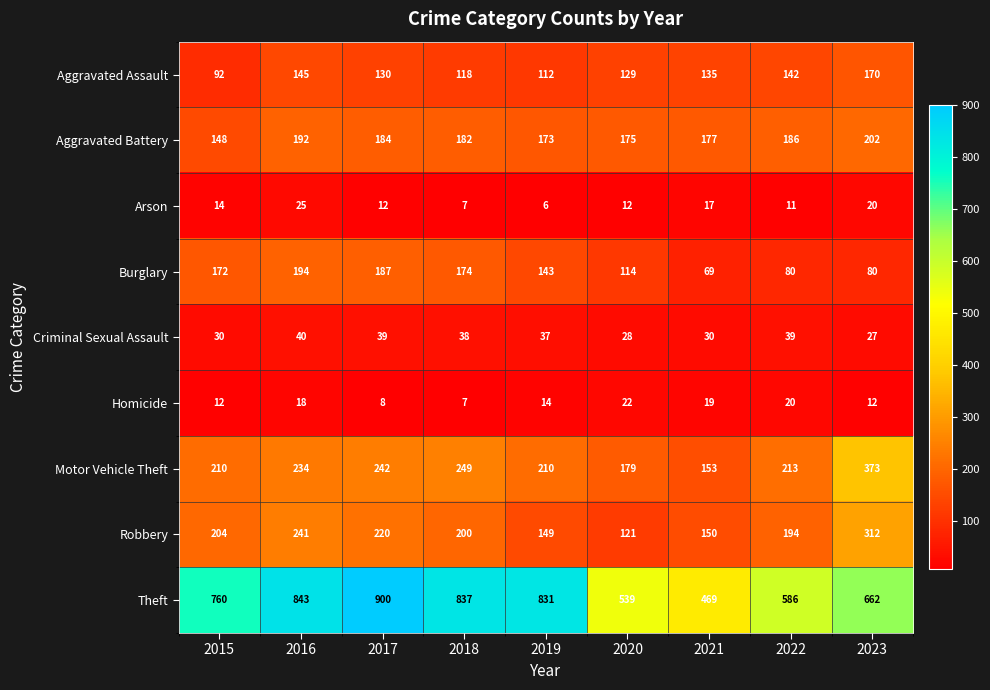

Which label corresponds to the largest value in the chart?

2017